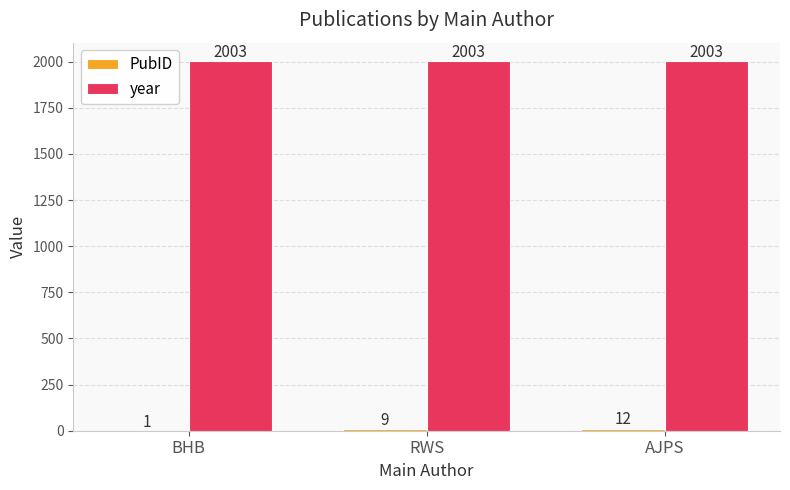

What is the approximate value of year at AJPS?

2003